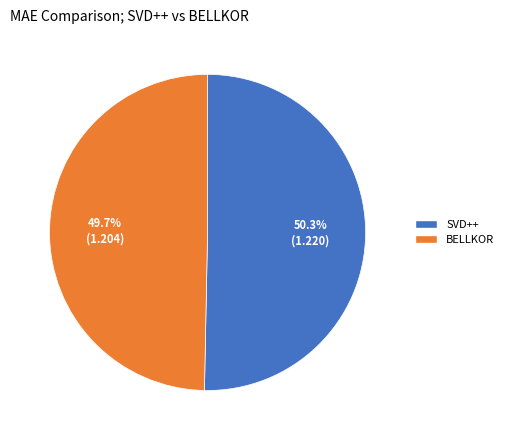

Is it true that BELLKOR is 50% of the pie?

True